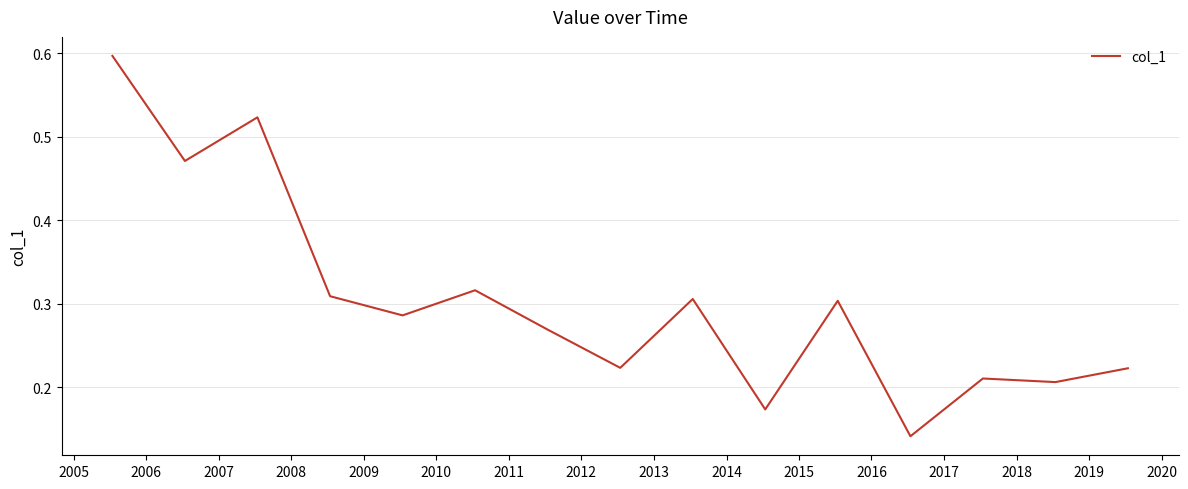

What is the greatest value displayed?

0.6